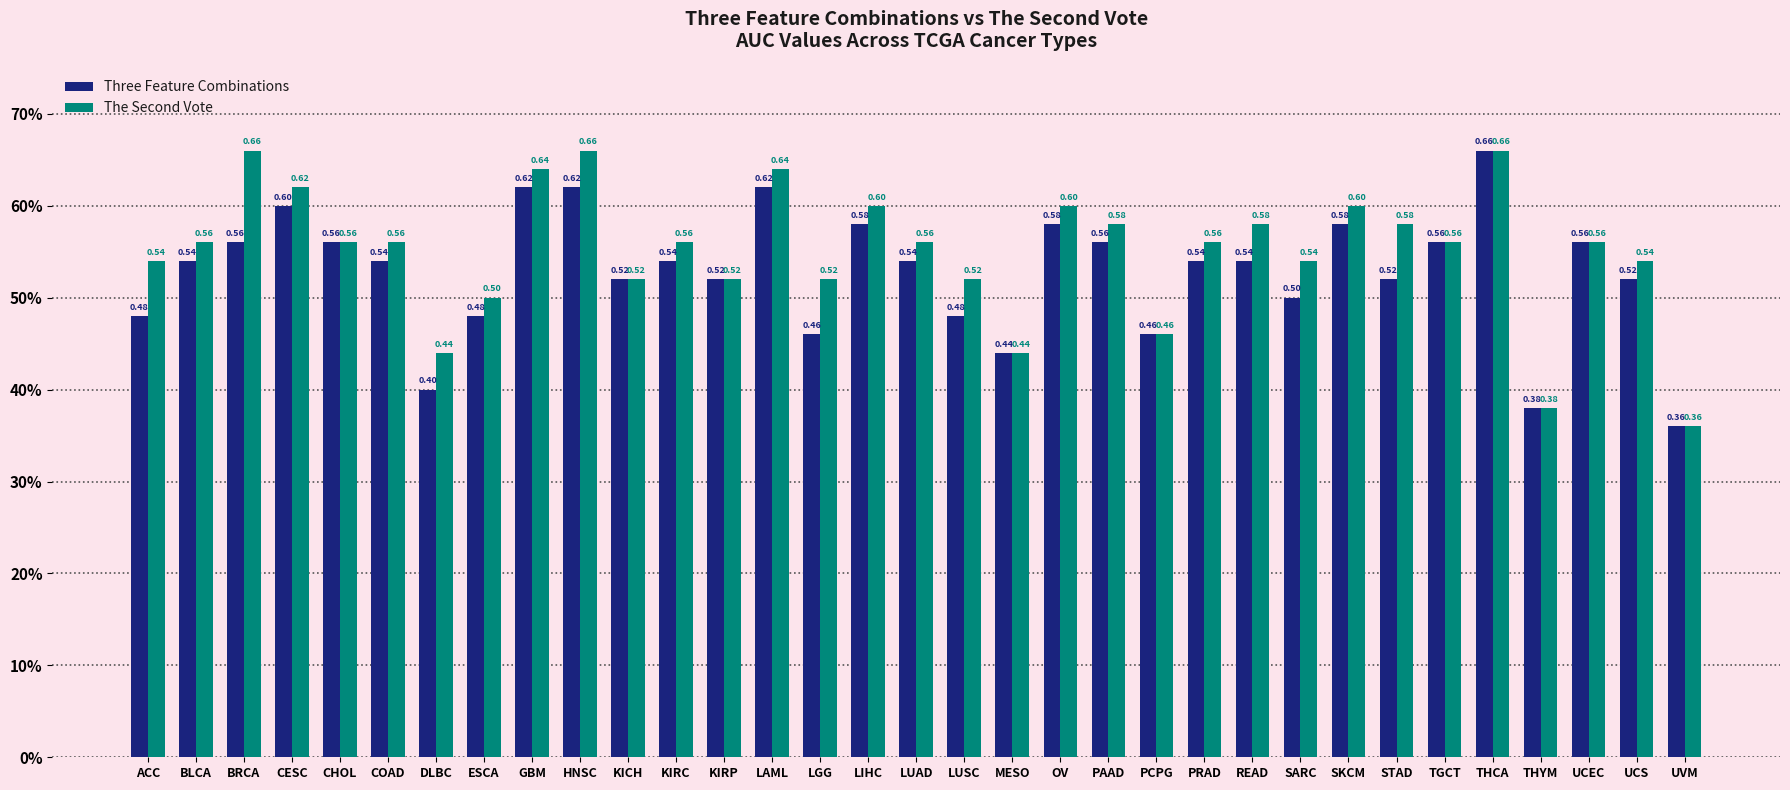

What is the label of the 7th bar from the right?

STAD